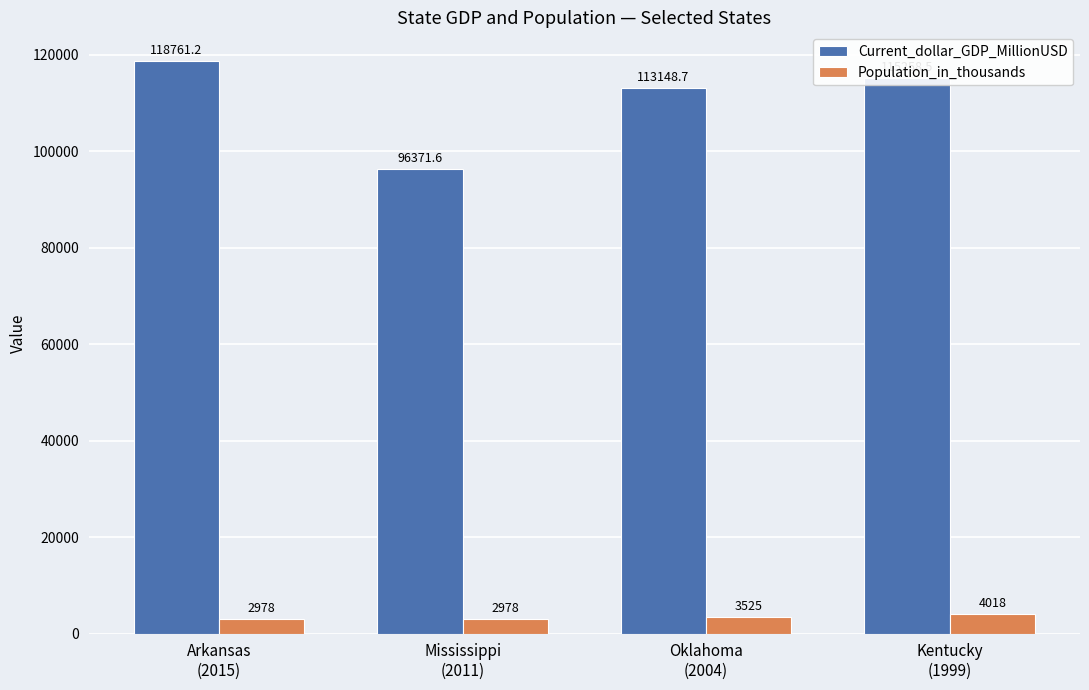

Reading left to right, list all the values displayed in this chart.

Current_dollar_GDP_MillionUSD: 118761.2	96371.6	113148.7	115258.5
Population_in_thousands: 2978.0	2978.0	3525.0	4018.0